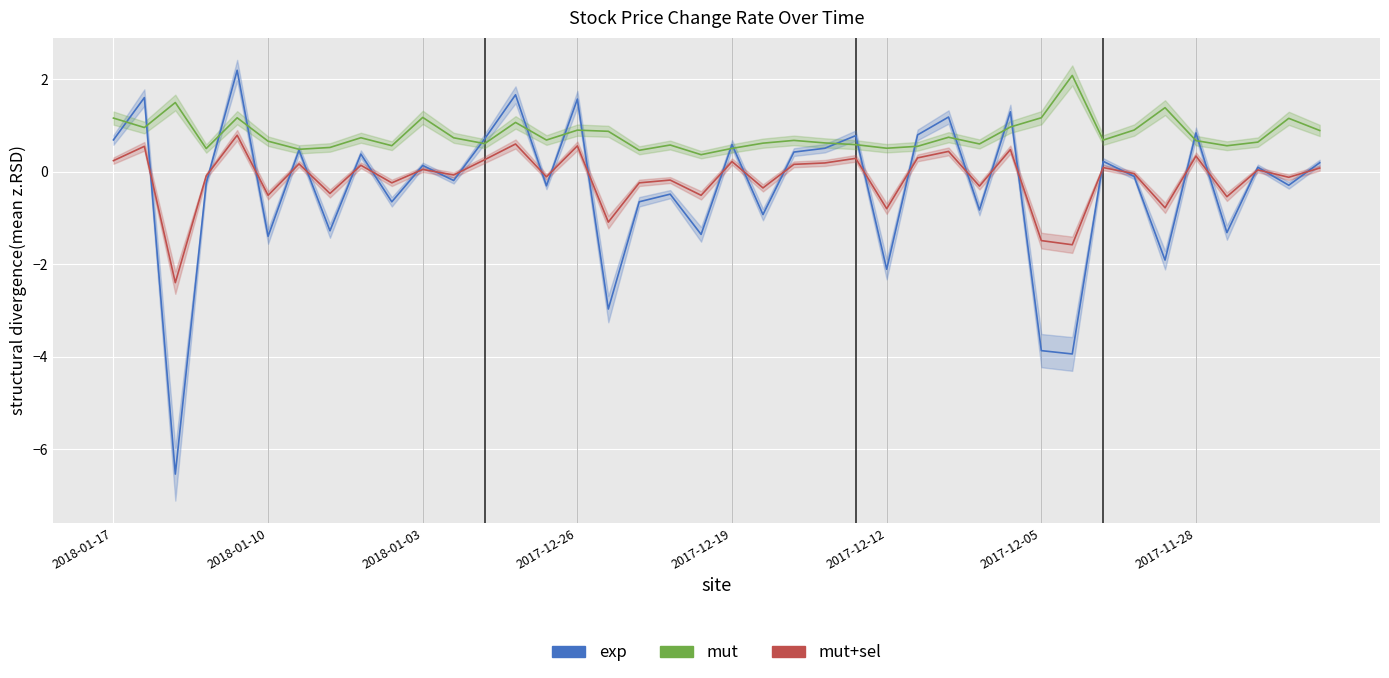

What is the difference between the maximum and second lowest values in the exp series?

6.1